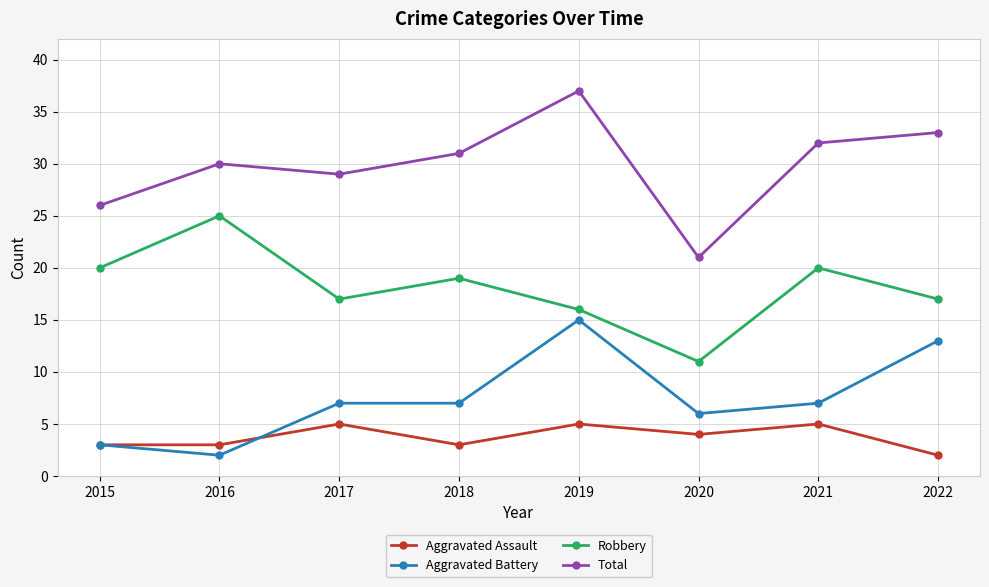

Reading left to right, list all the values displayed in this chart.

Aggravated Assault: 3	3	5	3	5	4	5	2
Aggravated Battery: 3	2	7	7	15	6	7	13
Robbery: 20	25	17	19	16	11	20	17
Total: 26	30	29	31	37	21	32	33